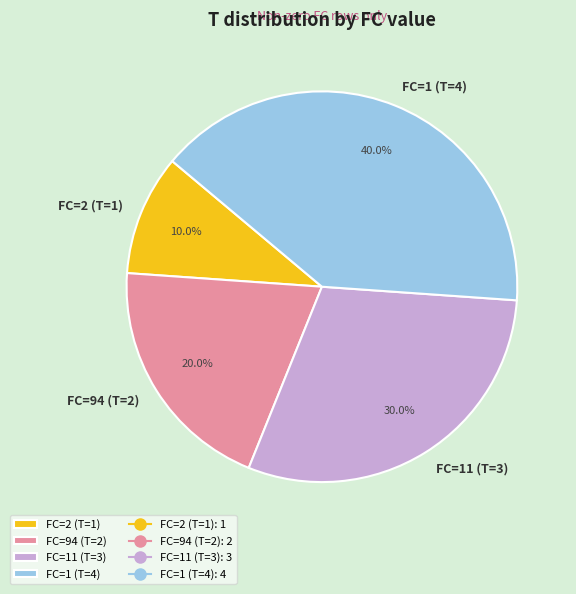

Is there a majority slice in this chart?

No